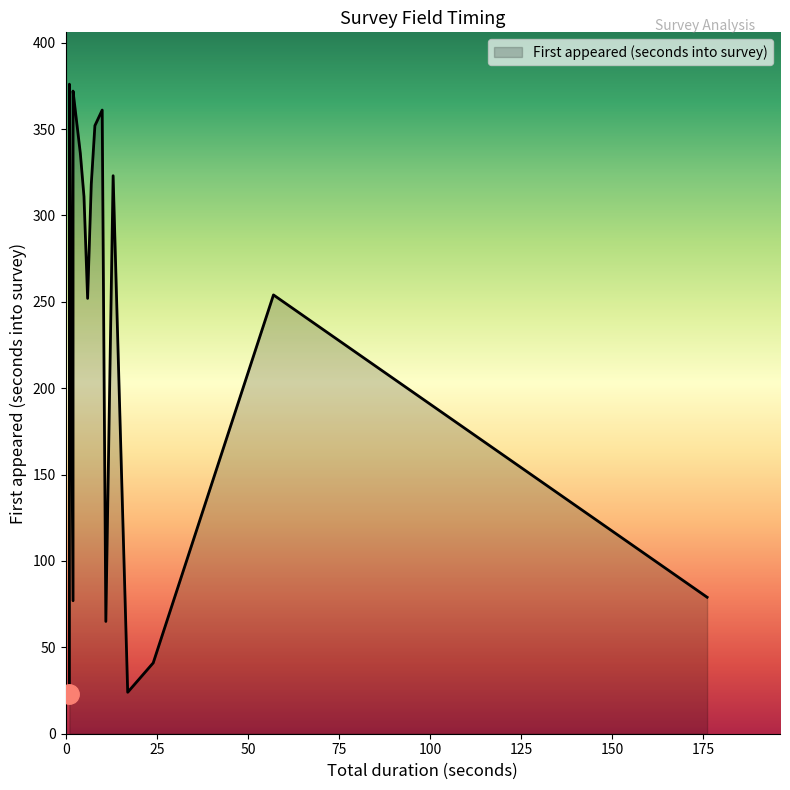

Reading right to left, what are all the values shown in this chart?

Total duration (seconds): an15=1	an13=1	an12=2	an11_grp[1]/an11=10	an11_grp[1]/an11_a=10	an9=2	an8=8	gmobs1=2	gm2_rpt[1]/gm2_grp[1]/gm7=4	gm2_rpt[1]/gm2_grp[1]/gm6=13	gm2_rpt[1]/gm2_grp[1]/gm5=7	gm2_rpt[1]/gm2_grp[1]/gm4=2	gm2_rpt[1]/gm2_grp[1]/gm3=5	gm1_b=57	gm1_a=6	u5_iden_grp[1]/u5_ct_fullname=176	u5_iden_grp[1]/u5_ct_id=176	u5_iden_grp[1]/u5_age=176	u5_iden_grp[1]/u5_fullname=176	u5_iden_grp[1]/u5_id=176	comm_confirm_grp[1]/comm_confirm=2	comm_confirm_grp[1]/comm_details=2	community_id=11	enum_confirm_grp[1]/enum_confirm=24	enum_confirm_grp[1]/enum_details=24	enum_id=17	intro_note=1
First appeared (seconds into survey): an15=376	an13=374	an12=372	an11_grp[1]/an11=361	an11_grp[1]/an11_a=361	an9=359	an8=352	gmobs1=338	gm2_rpt[1]/gm2_grp[1]/gm7=336	gm2_rpt[1]/gm2_grp[1]/gm6=323	gm2_rpt[1]/gm2_grp[1]/gm5=318	gm2_rpt[1]/gm2_grp[1]/gm4=316	gm2_rpt[1]/gm2_grp[1]/gm3=311	gm1_b=254	gm1_a=252	u5_iden_grp[1]/u5_ct_fullname=79	u5_iden_grp[1]/u5_ct_id=79	u5_iden_grp[1]/u5_age=79	u5_iden_grp[1]/u5_fullname=79	u5_iden_grp[1]/u5_id=79	comm_confirm_grp[1]/comm_confirm=77	comm_confirm_grp[1]/comm_details=77	community_id=65	enum_confirm_grp[1]/enum_confirm=41	enum_confirm_grp[1]/enum_details=41	enum_id=24	intro_note=23